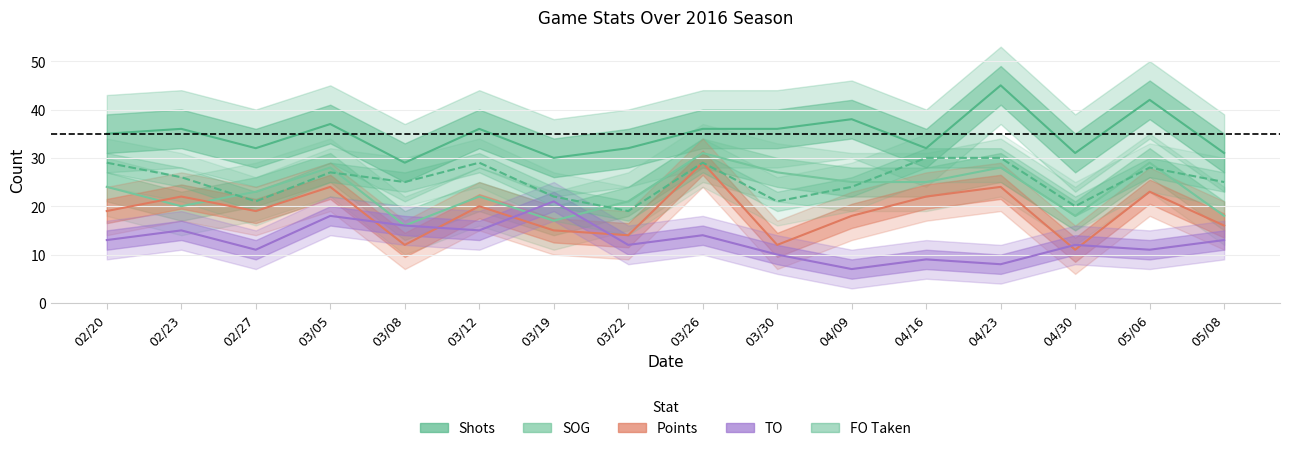

How many lines are shown in the chart?

5